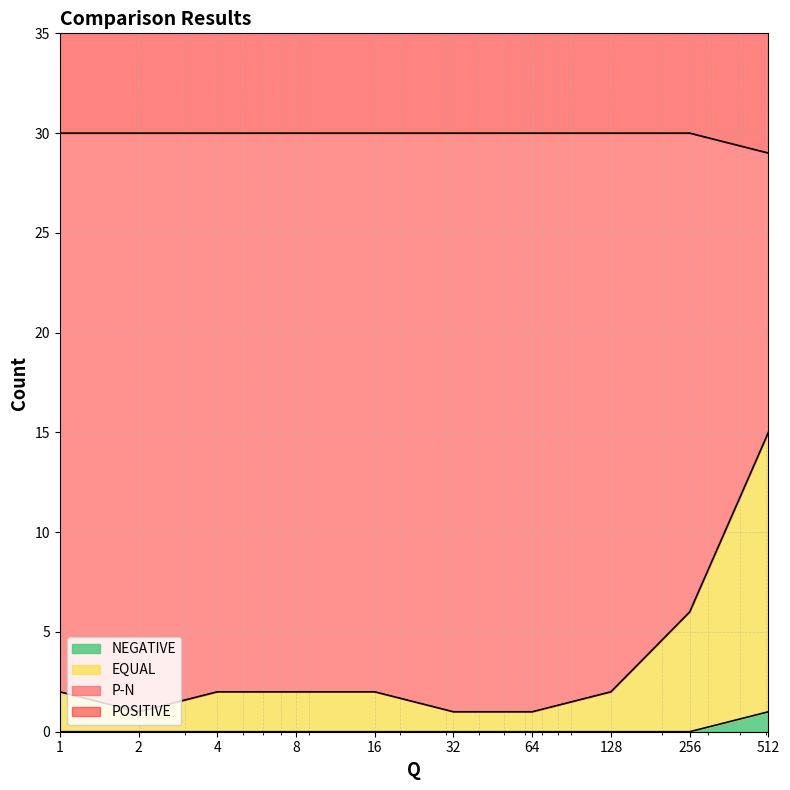

True or false: NEGATIVE and POSITIVE cross at least once.

False